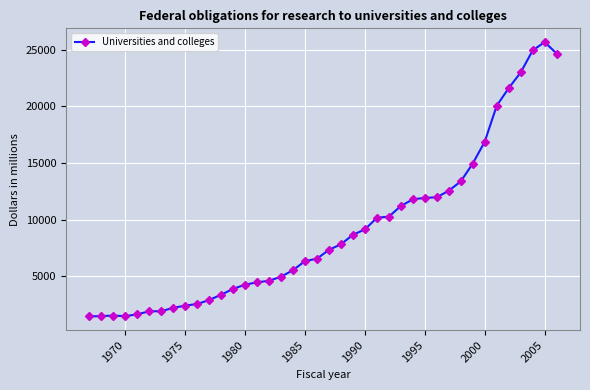

True or false: the data has more than 0 interior local peaks.

True